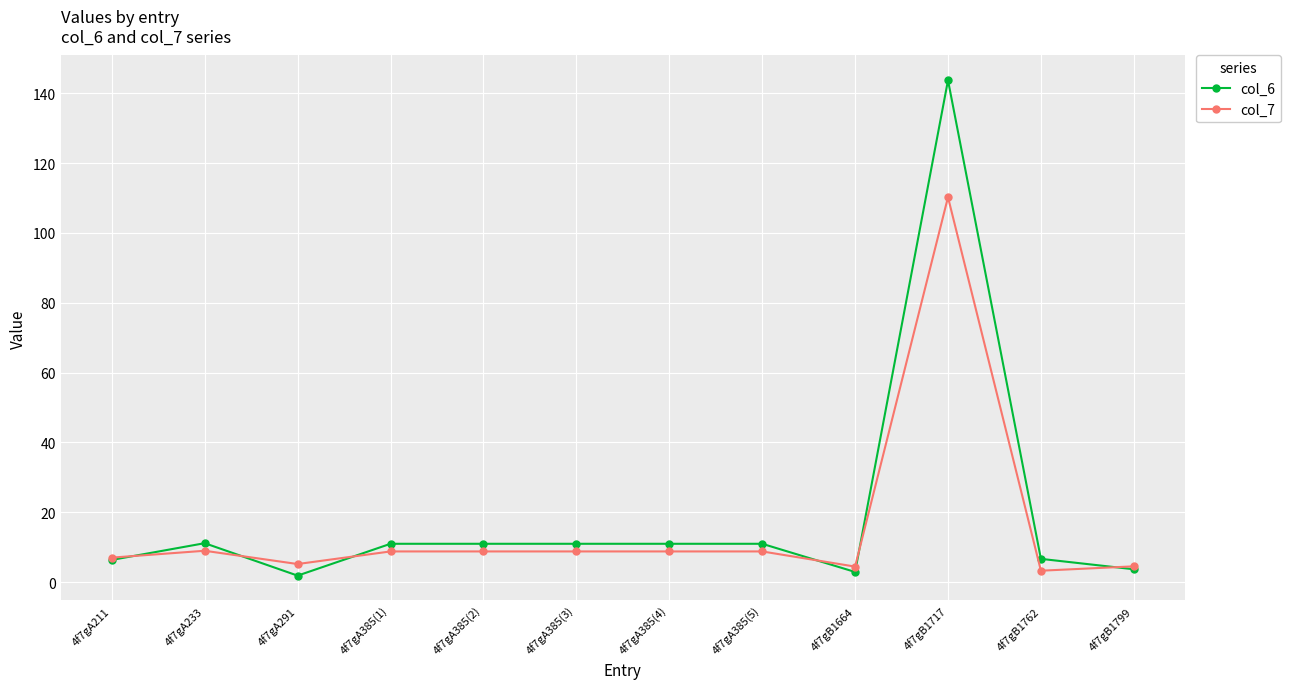

At how many categories does at least one series exceed 34?

1